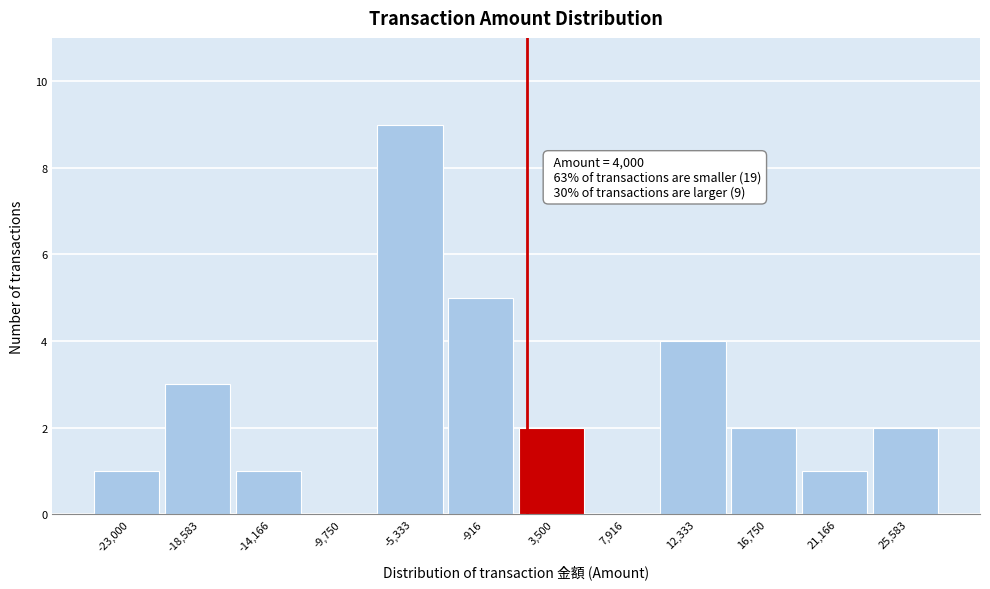

Reading right to left, list all the values displayed in this chart.

25,583=2	21,166=1	16,750=2	12,333=4	7,916=0	3,500=2	-916=5	-5,333=9	-9,750=0	-14,166=1	-18,583=3	-23,000=1